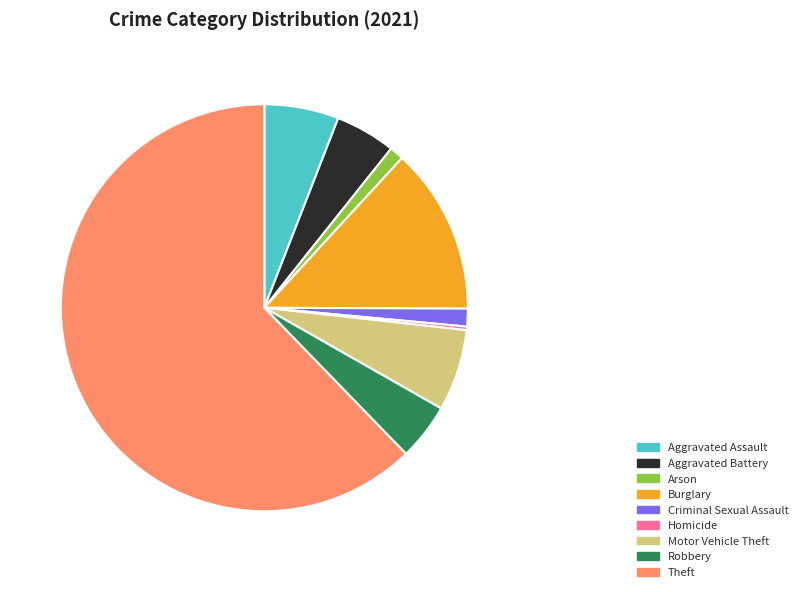

True or false: Theft accounts for 73% of the total.

False